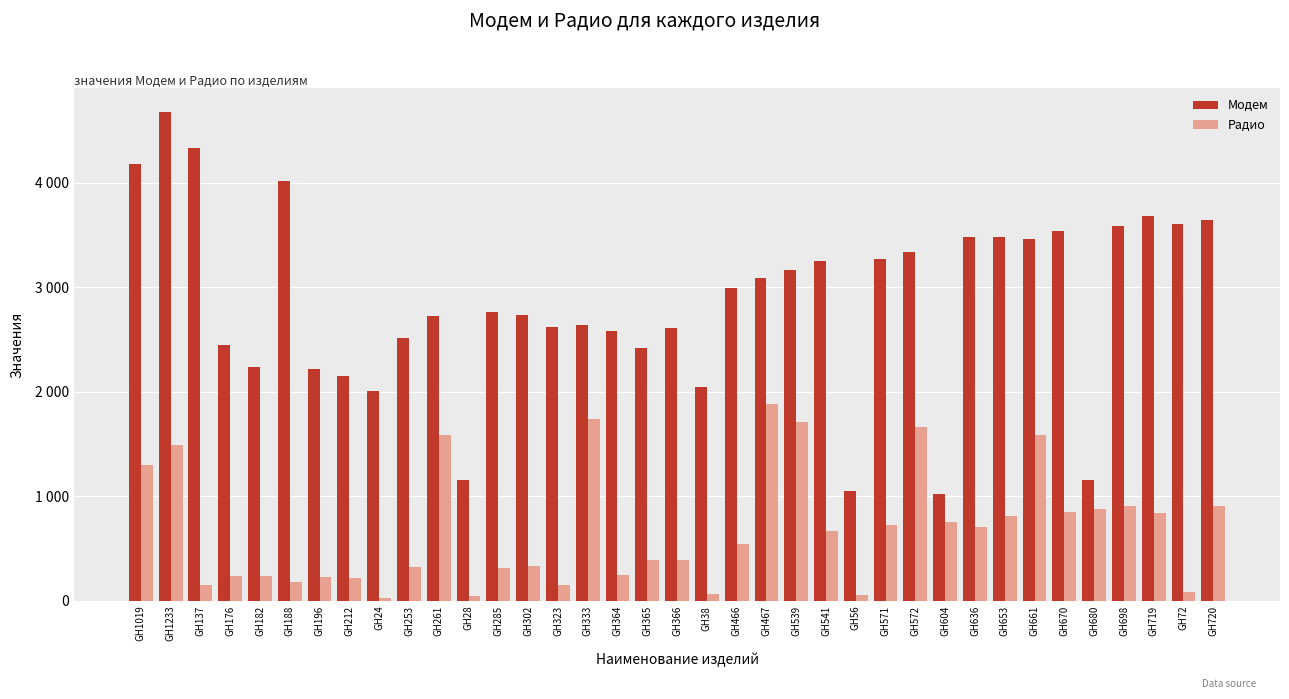

What is the maximum value shown in the chart?

4672